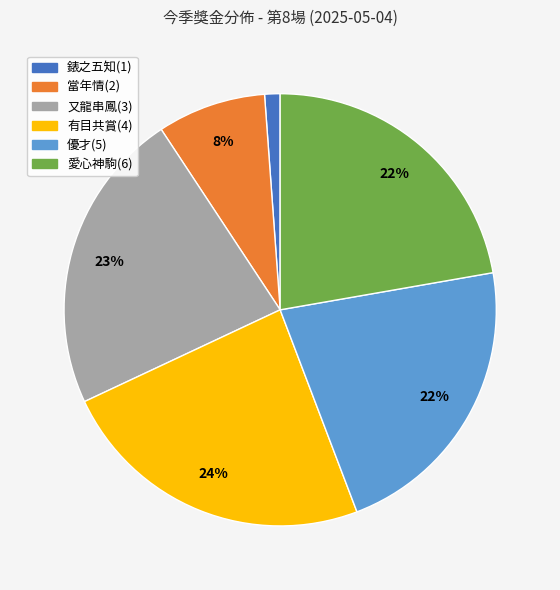

Is the sum of 又龍串鳳(3) and 愛心神駒(6) greater than half?

No